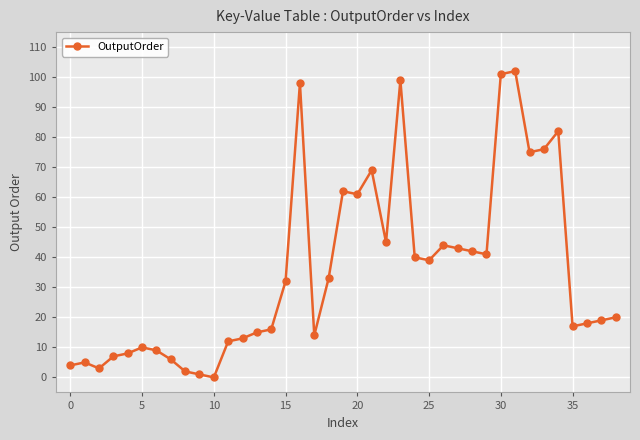

Does the chart have visible grid lines?

Yes